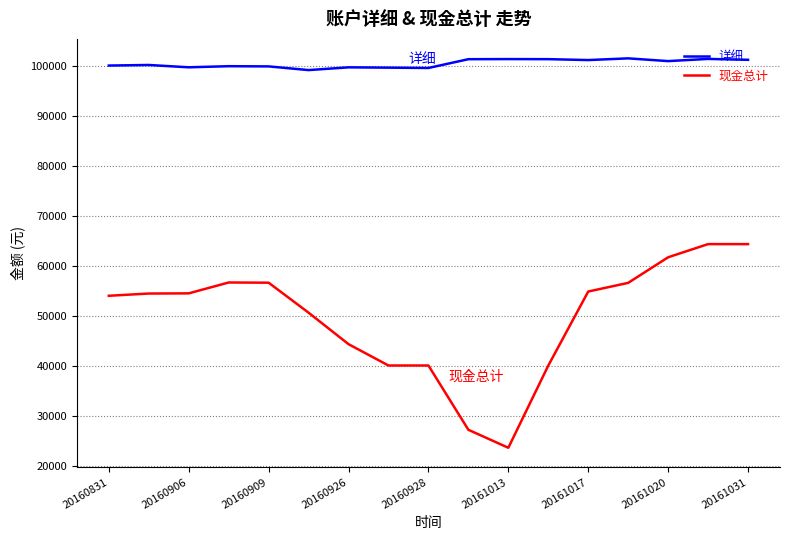

Rank the series by their maximum value, from highest to lowest.

详细, 现金总计